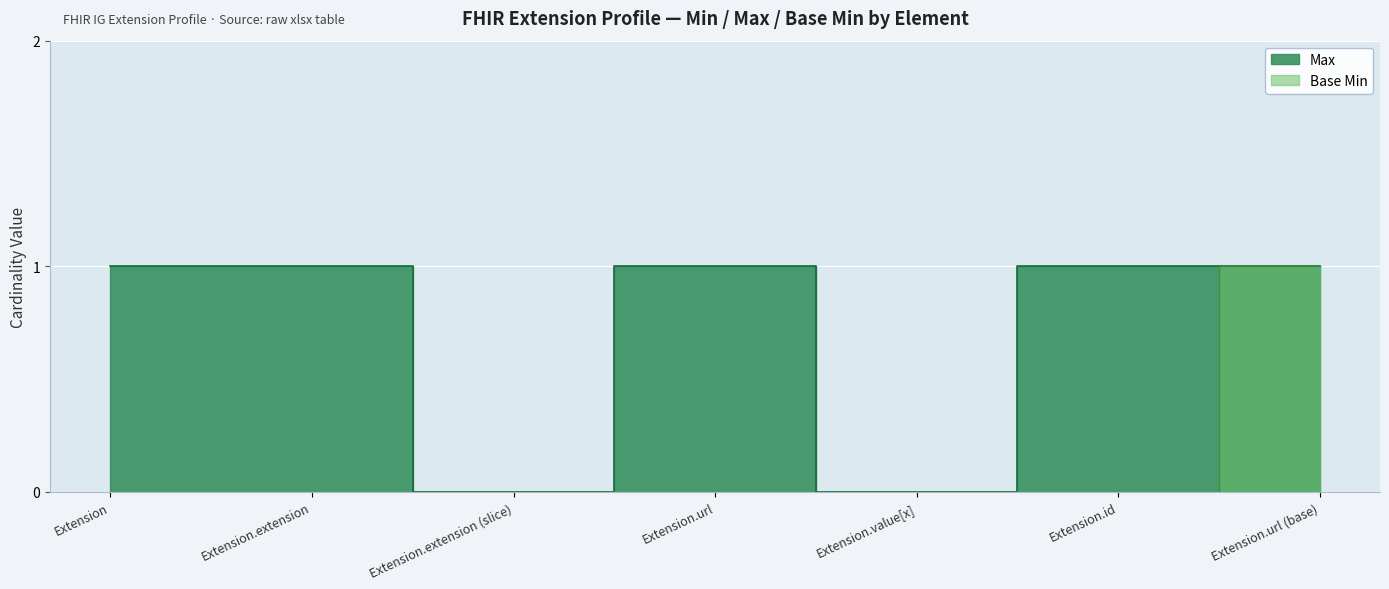

Does the chart display data point markers on the line(s)?

No